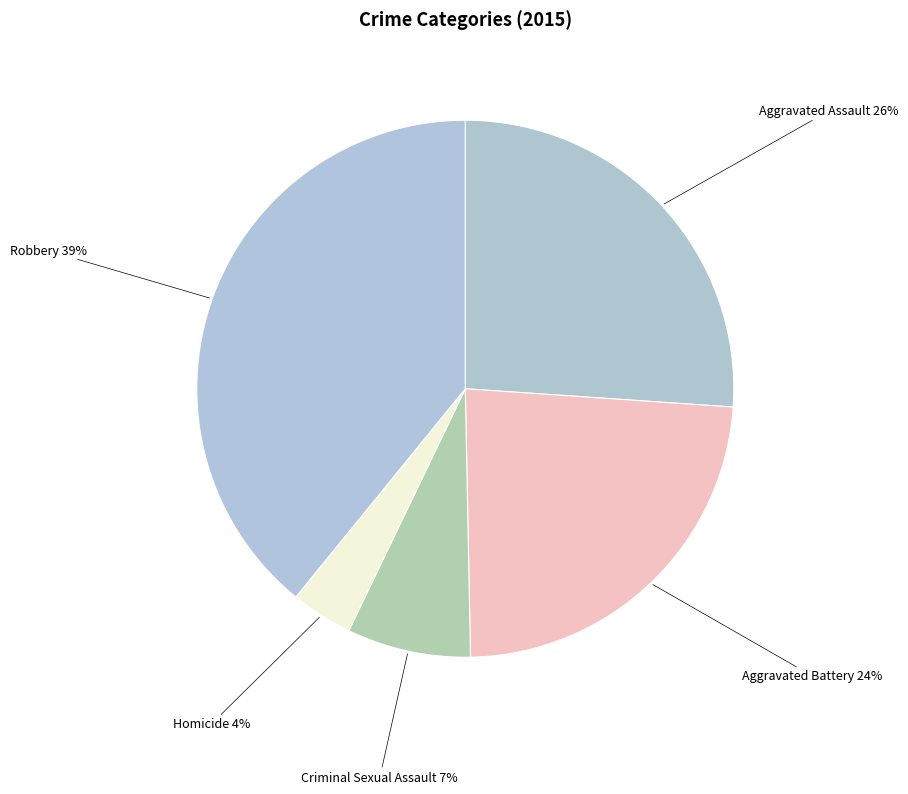

To the nearest percent, what is the difference between the largest and smallest slice percentages?

35%